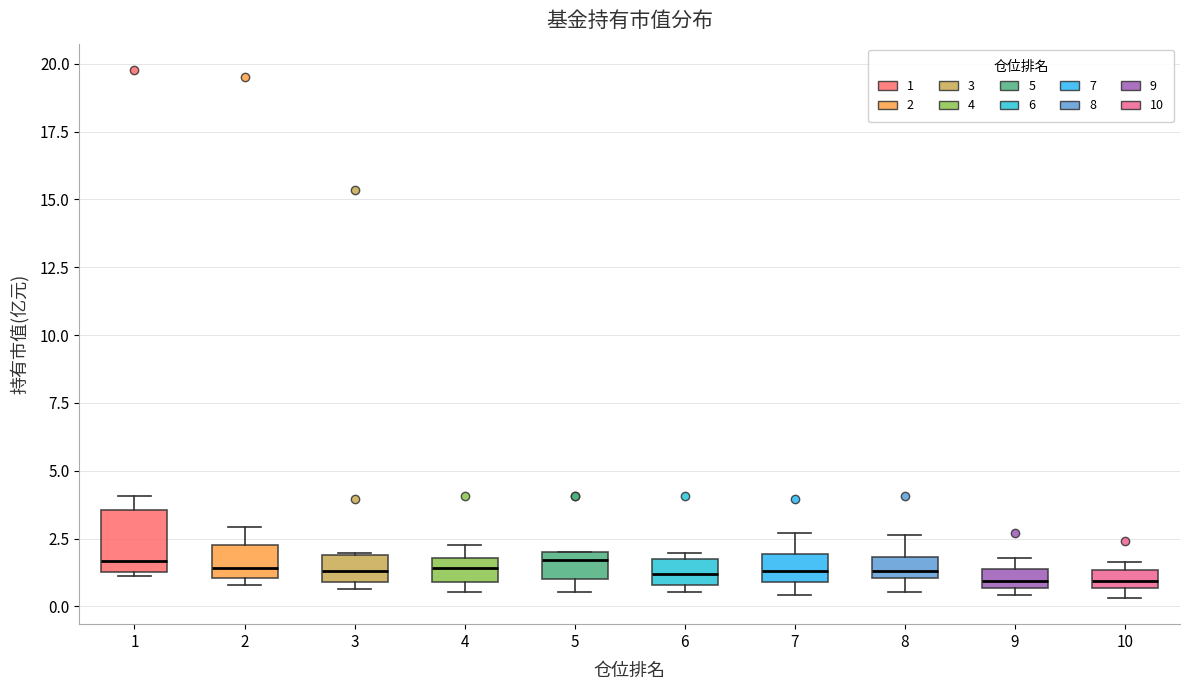

Comparing the boxes themselves (not the whiskers), which one is the tallest?

1